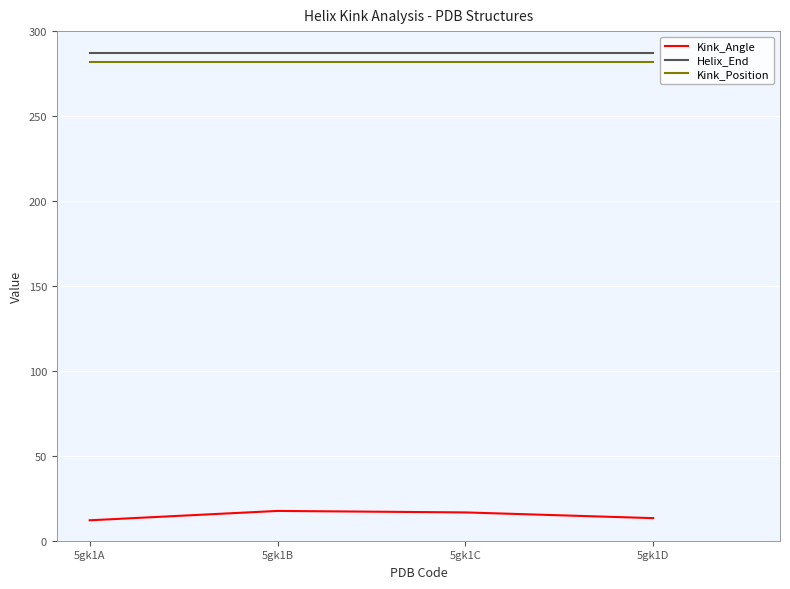

What is the spread (max minus min) of values at 5gk1A?

275.0